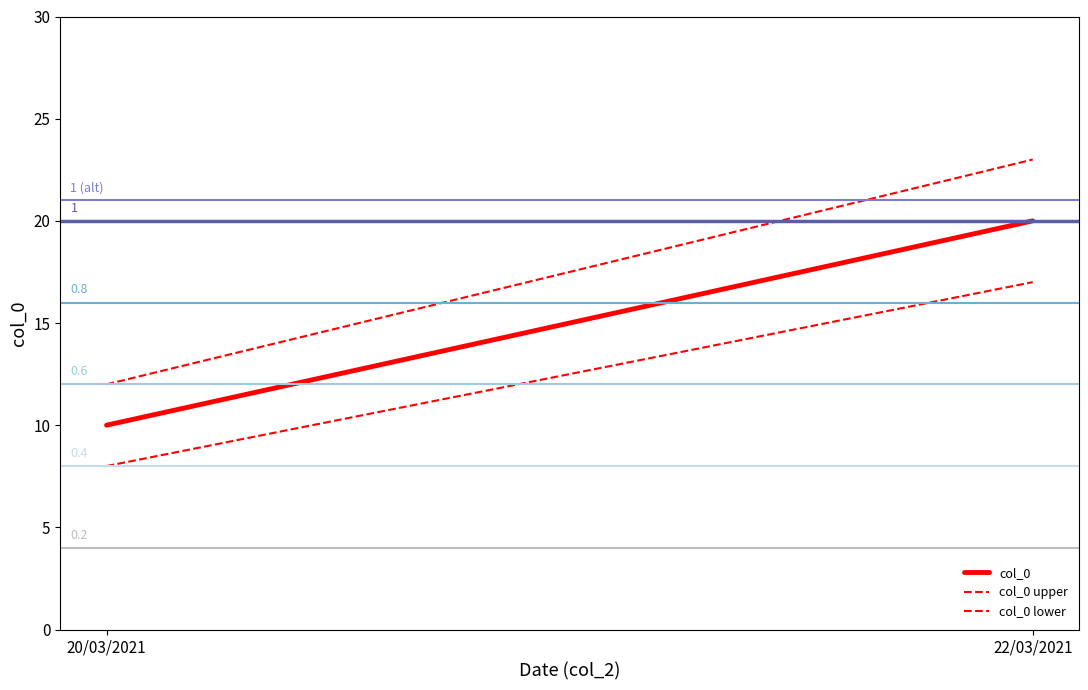

Which series has the largest total across all categories?

1 (alt)